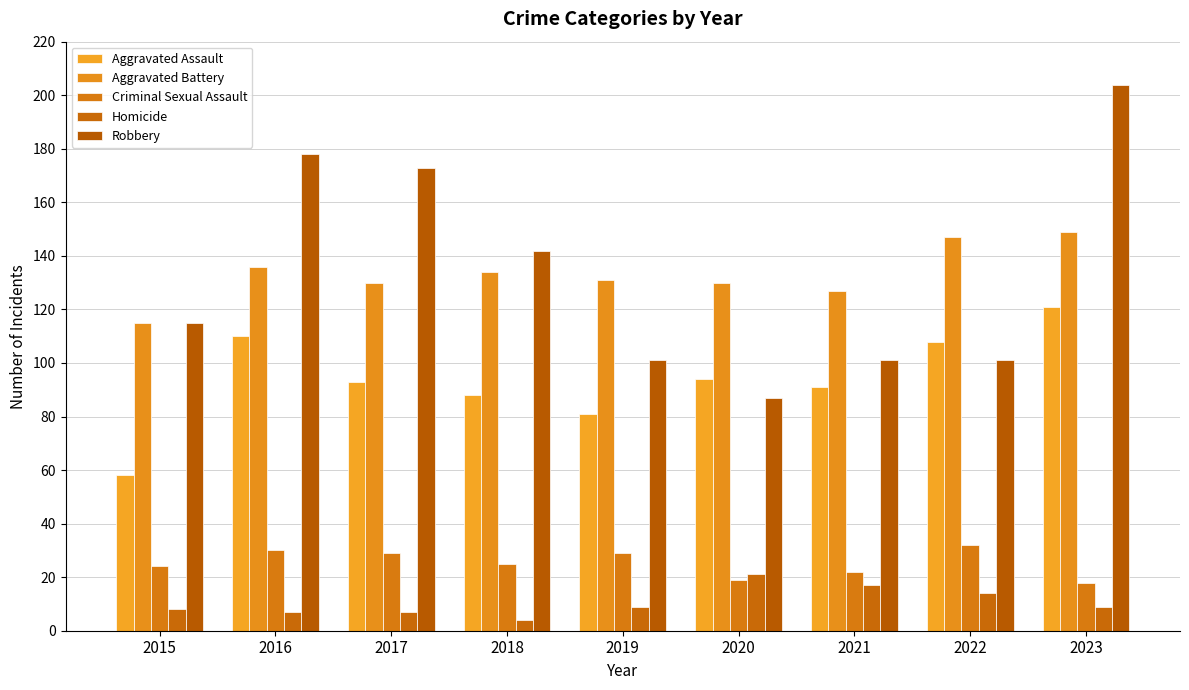

Are the bars horizontal?

No